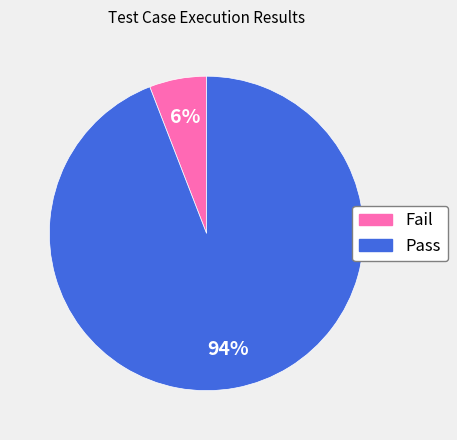

Between Pass and Fail, which is larger?

Pass